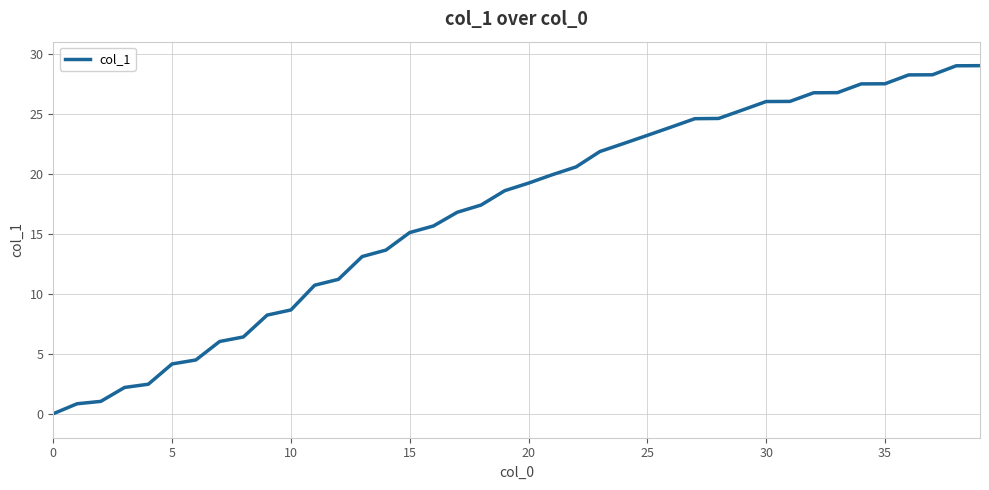

What is the greatest value displayed?

29.0